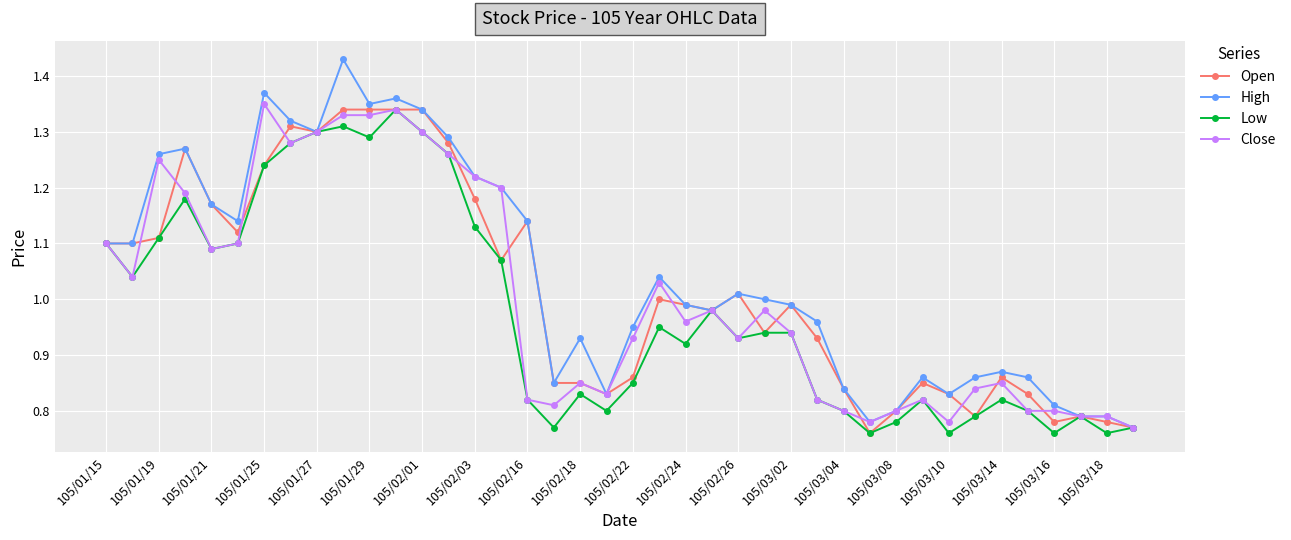

Does the chart have visible grid lines?

Yes